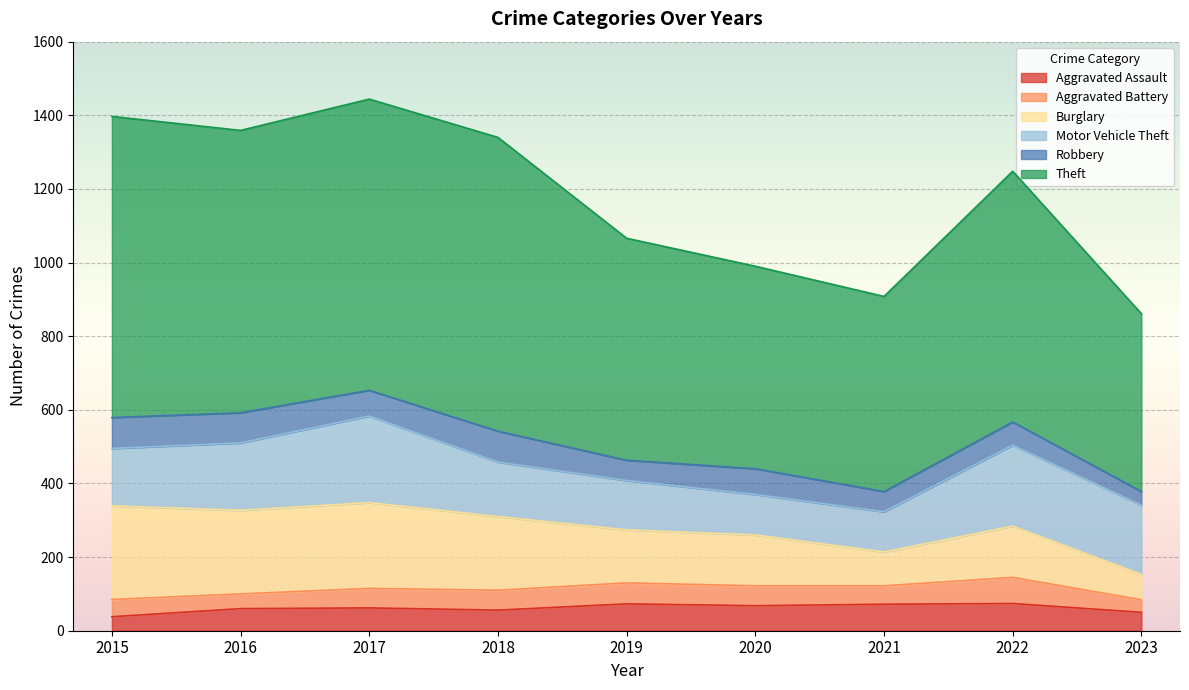

Rank the categories by Burglary value from lowest to highest.

2023, 2021, 2020, 2022, 2019, 2018, 2016, 2017, 2015